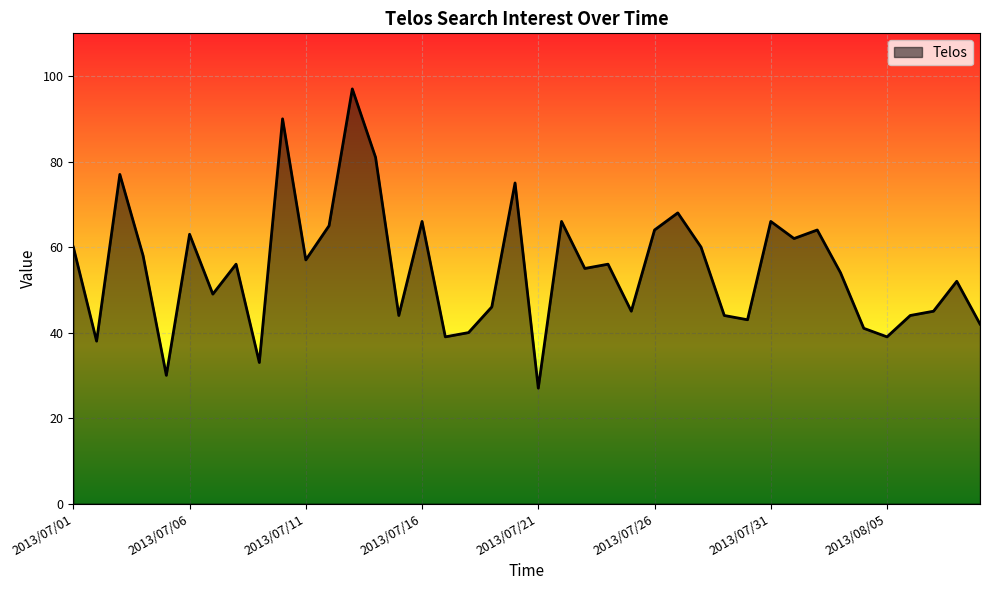

What is the average value?

55